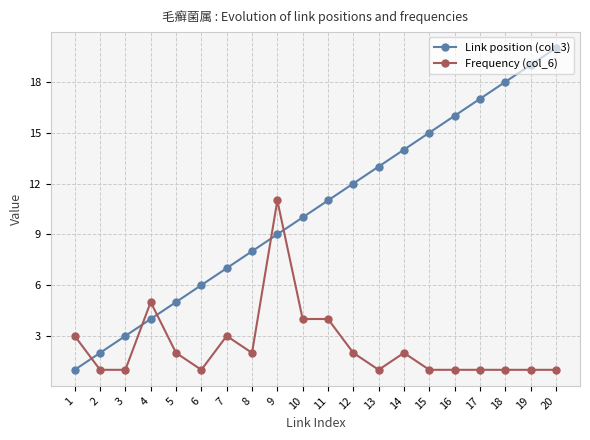

What is the sum of the Frequency (col_6) values at 19 and 1?

4